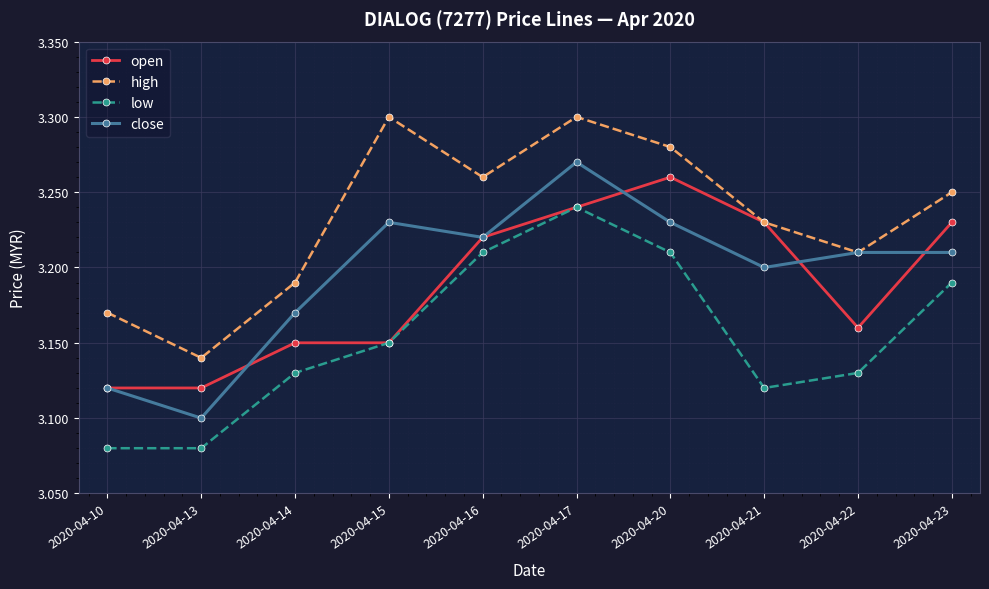

True or false: open and close cross at least once.

True